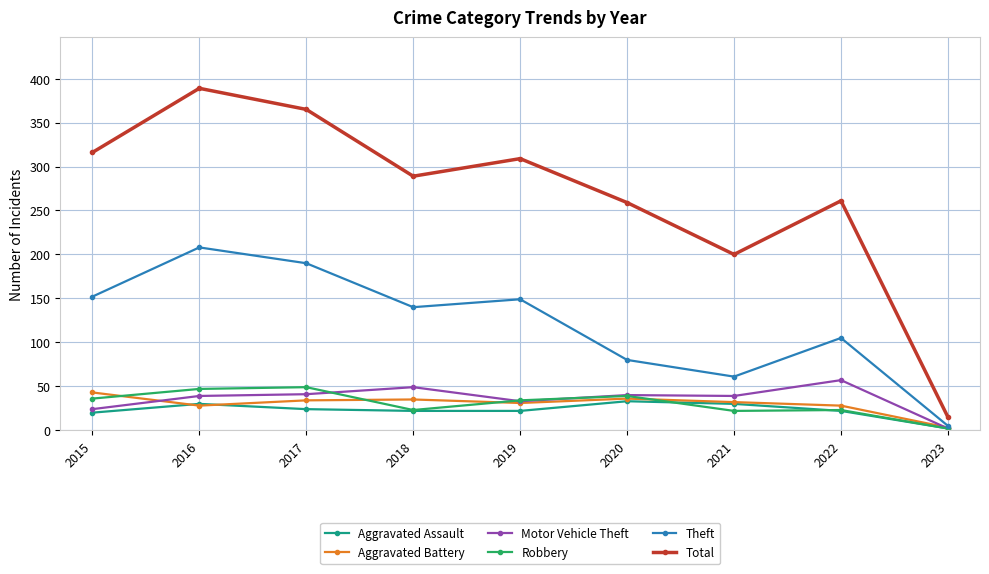

What is the smallest value displayed?

2